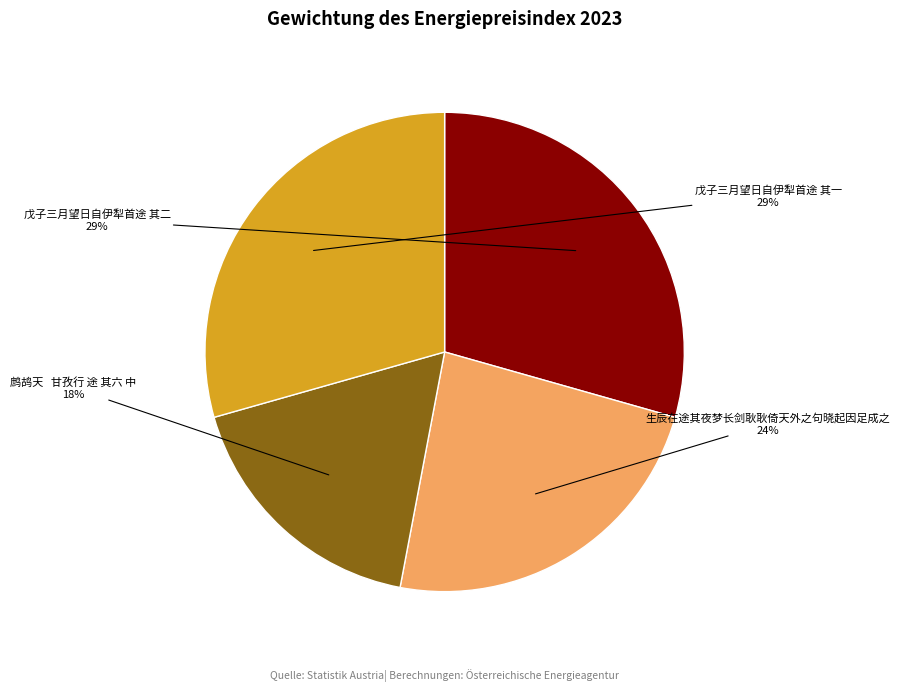

Count the number of slices in the pie.

4